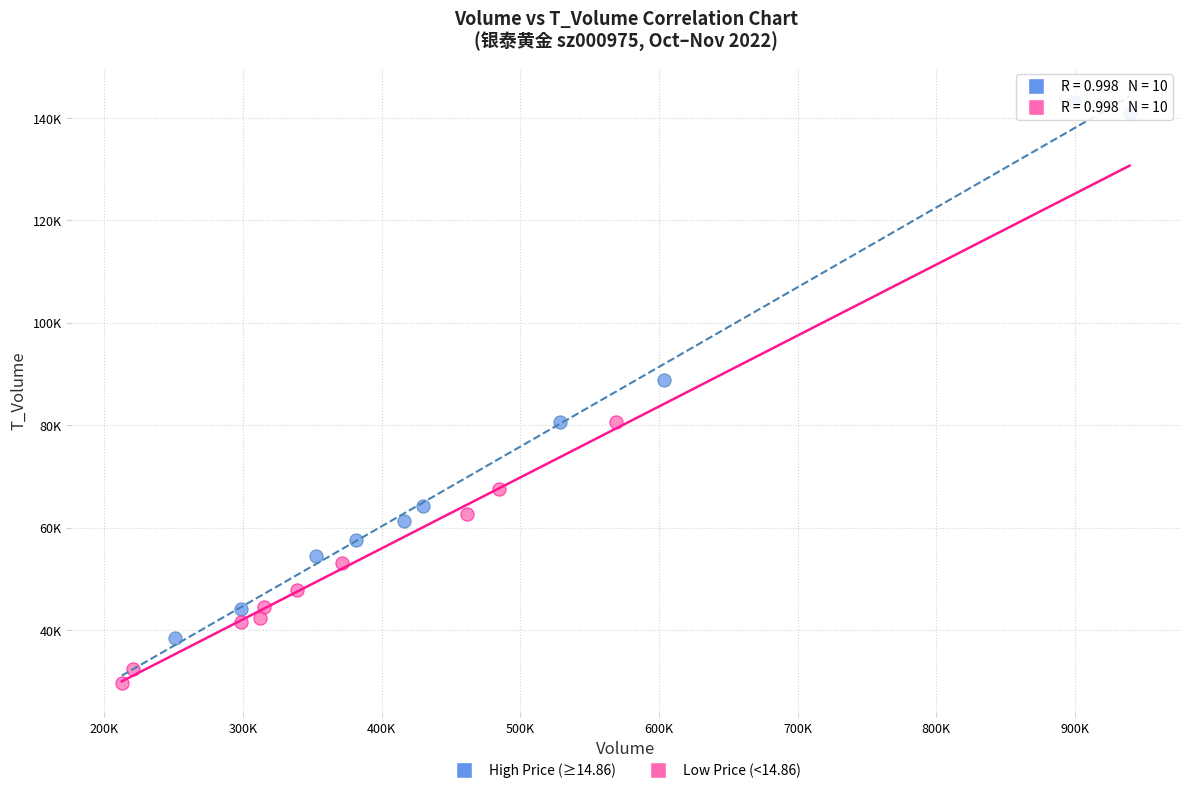

Which series has the largest Y range (max minus min)?

High Price (≥14.86)